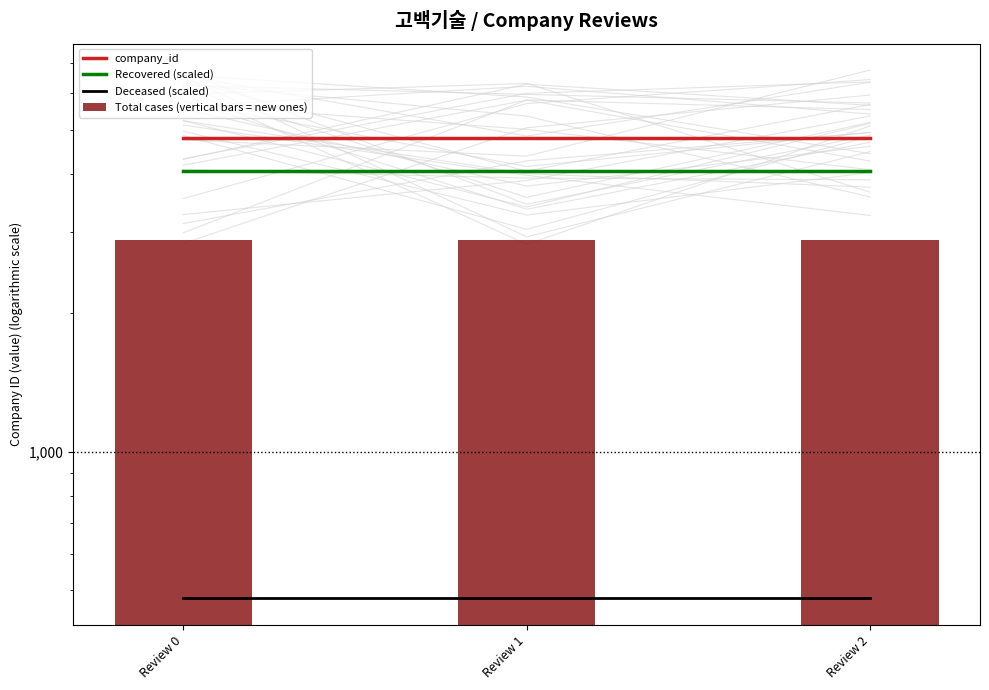

Is it true that Total cases (vertical bars = new ones) equals 989.2 at Review 2?

False